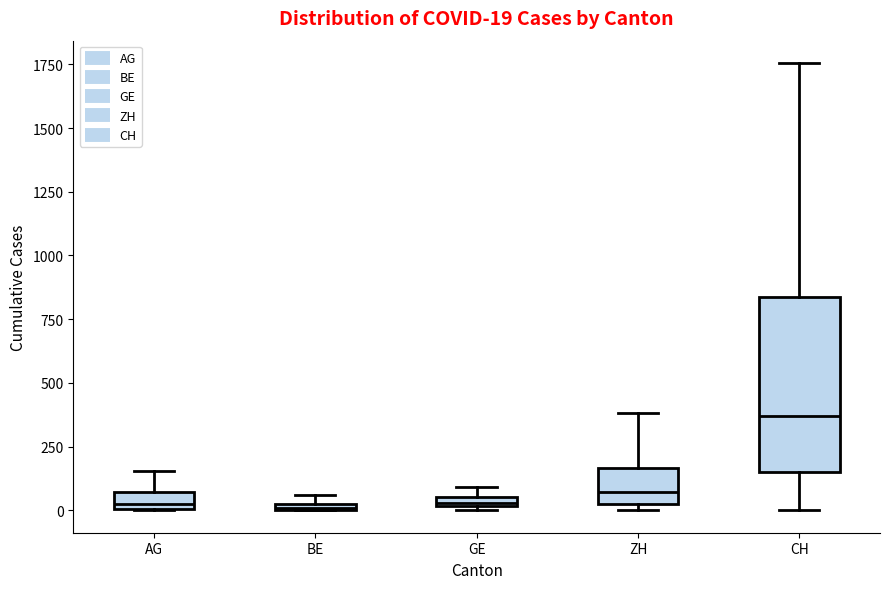

Comparing the boxes themselves (not the whiskers), which one is the tallest?

CH